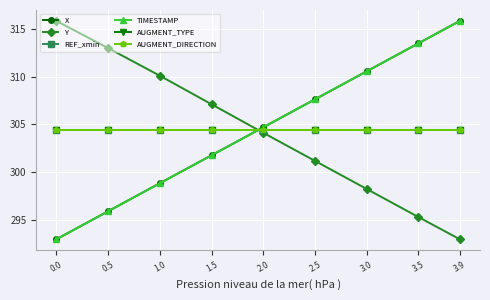

The AUGMENT_TYPE series shows 304.4 at 3.0. True or false?

True